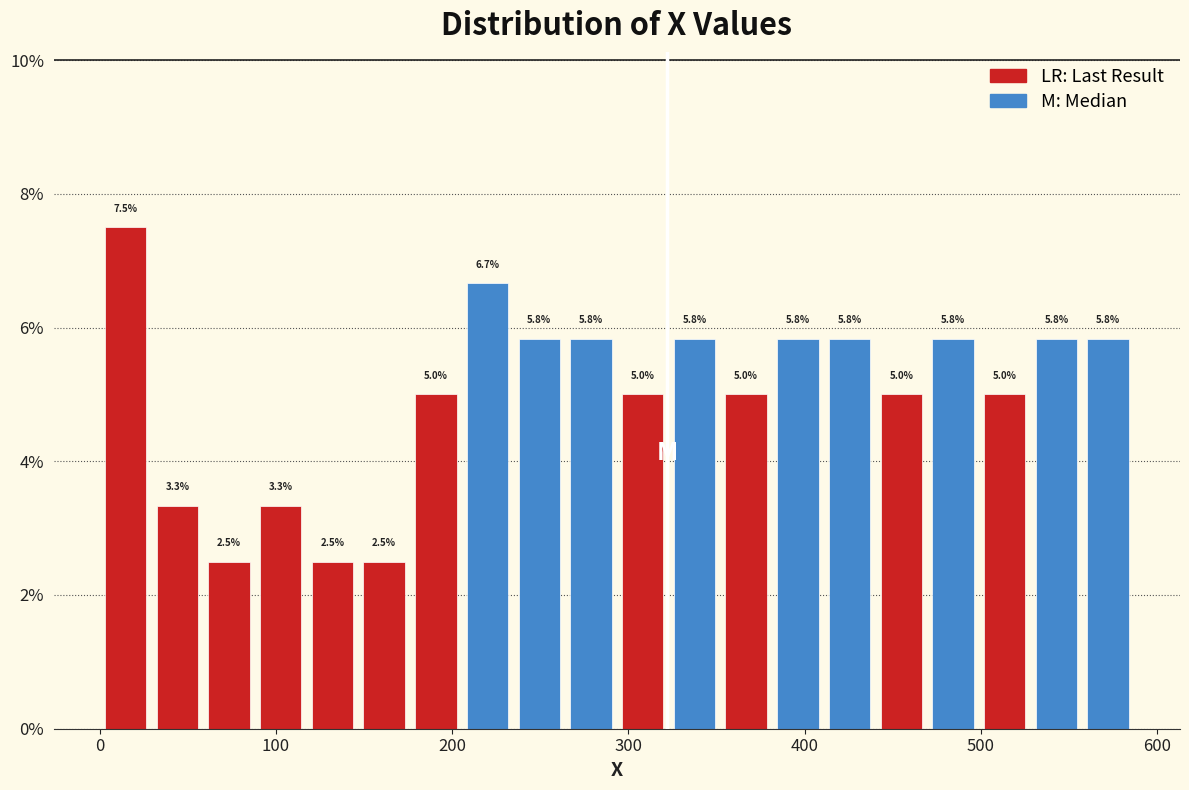

Read against the x-axis, roughly where is the centre of the tallest bar?

10